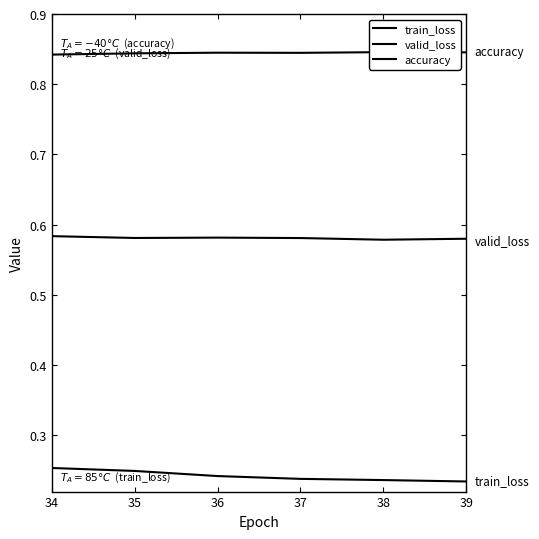

At which category is the sum across all series the highest?

34